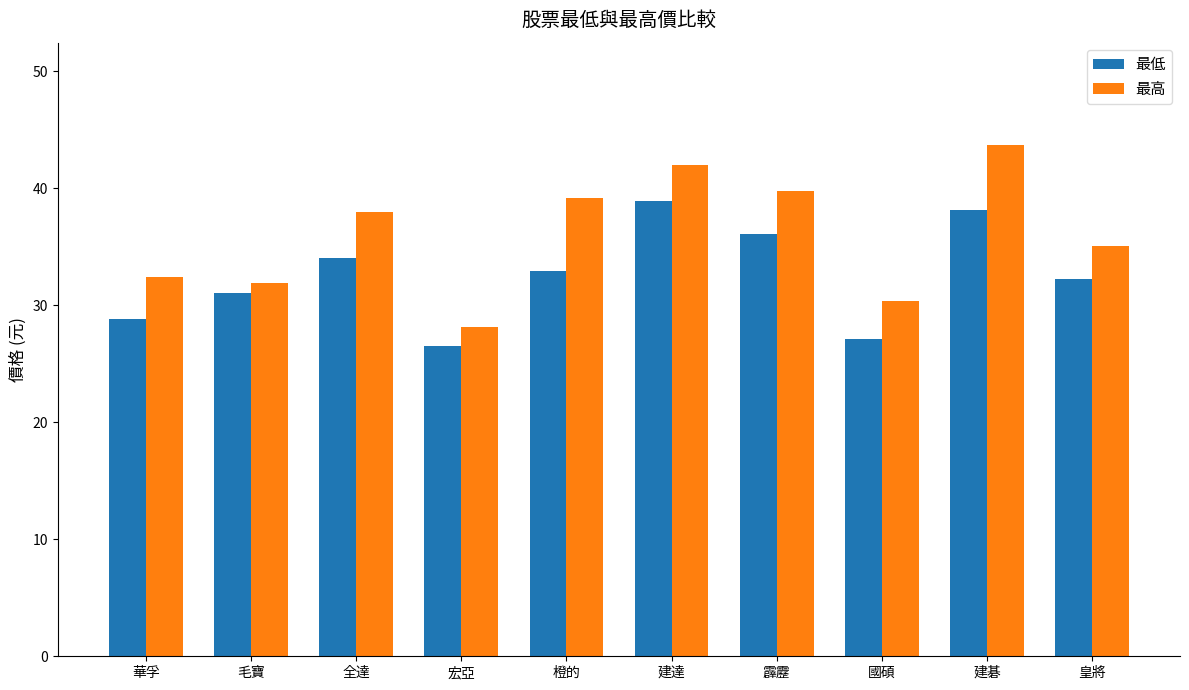

Is the value of 最高 at 宏亞 greater than the value of 最低 at 國碩?

Yes